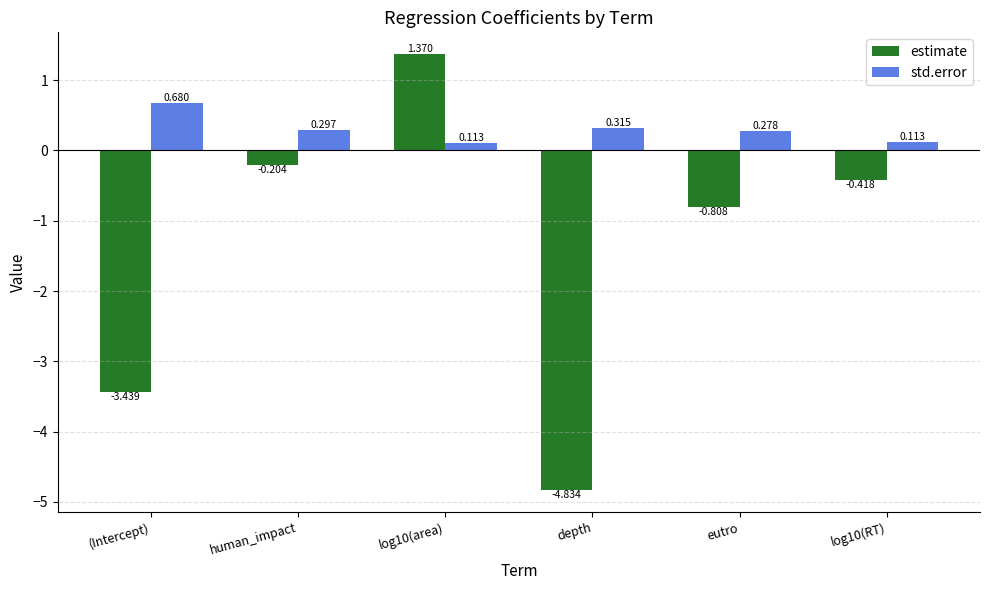

At which label does std.error reach its peak?

(Intercept)